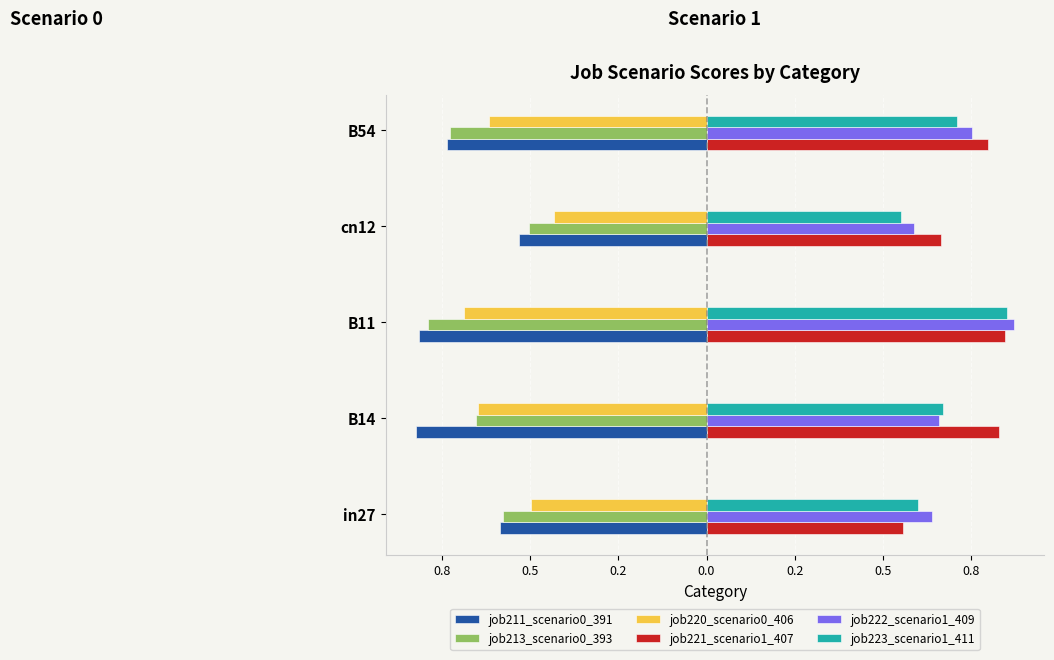

What are all the series names shown in the legend?

job211_scenario0_391, job213_scenario0_393, job220_scenario0_406, job221_scenario1_407, job222_scenario1_409, job223_scenario1_411